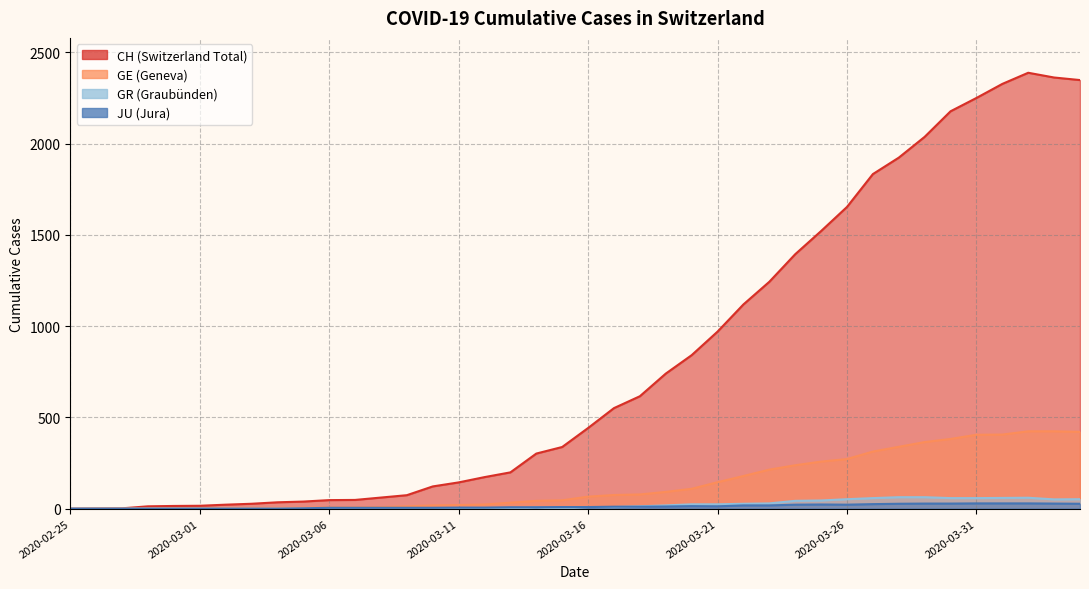

The JU series shows 17 at 2020-03-19. True or false?

False